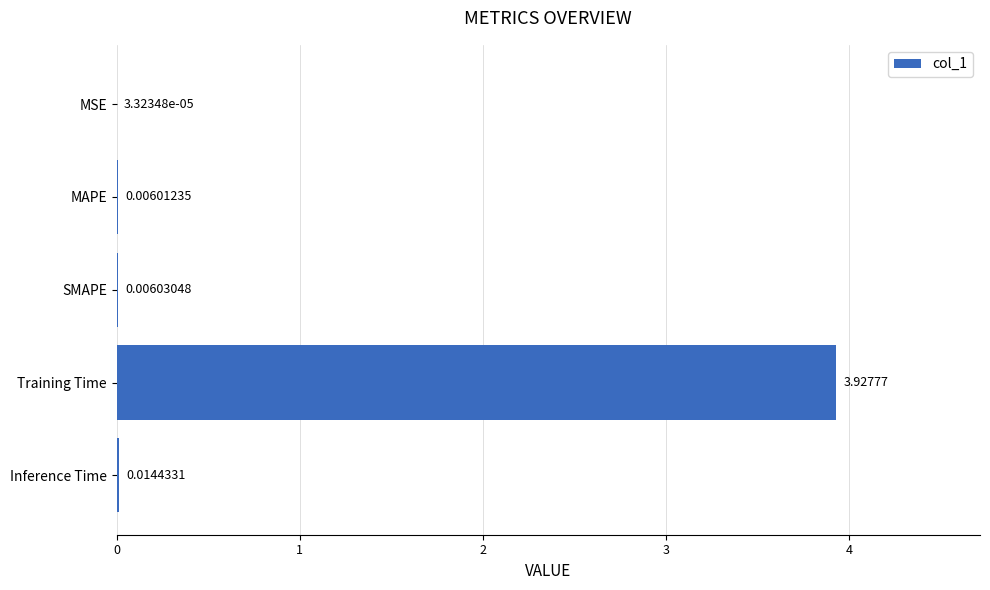

What is the sum of all values?

4.0